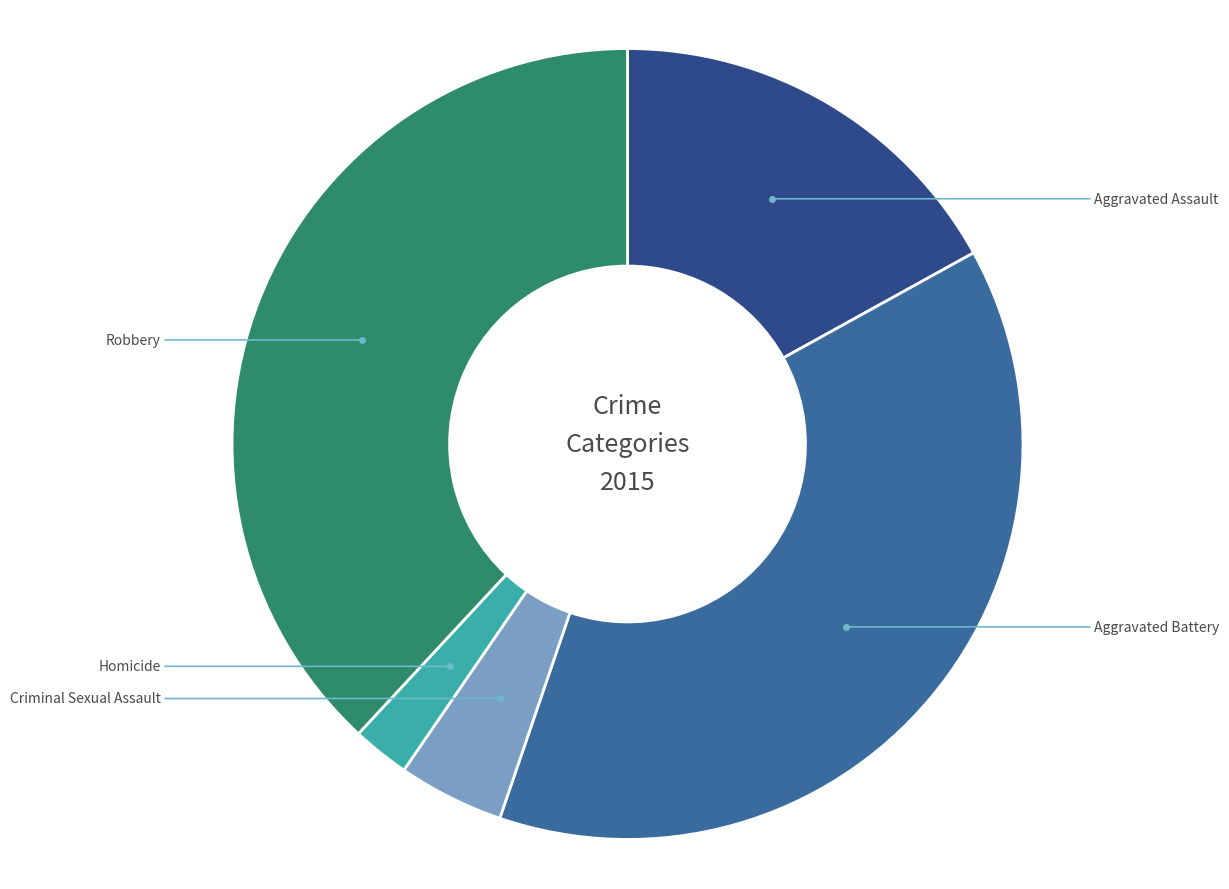

Which category has the biggest portion of the pie?

Aggravated Battery